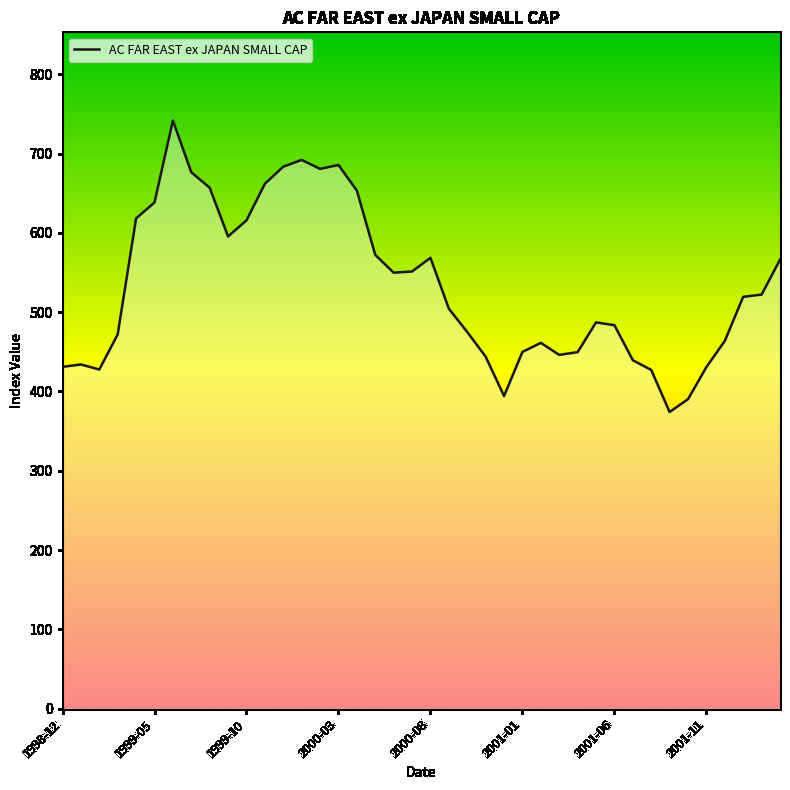

What value does the data have at 9?

595.4